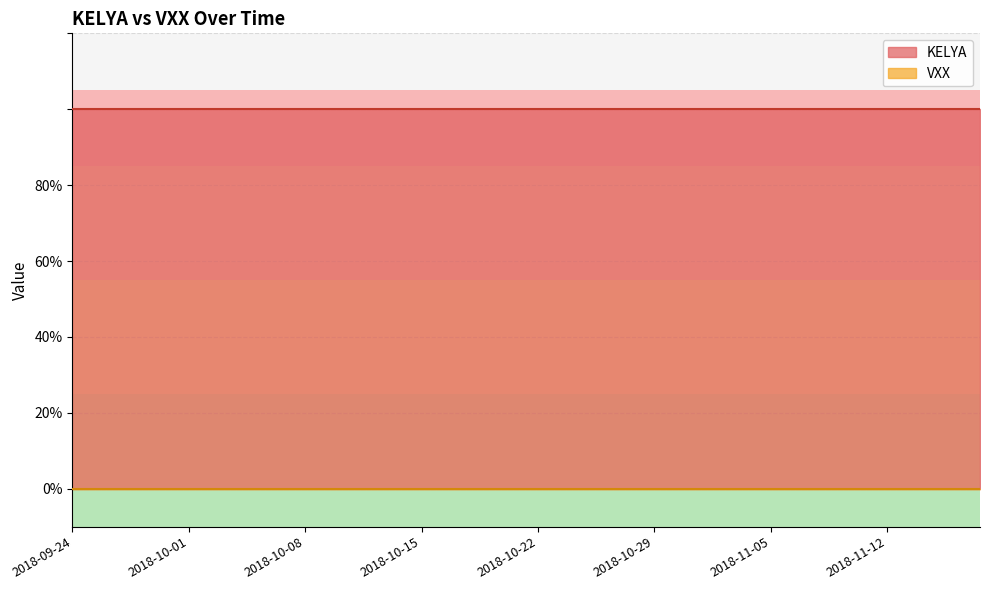

Rank the series at 2018-11-12 from lowest to highest value.

VXX, KELYA